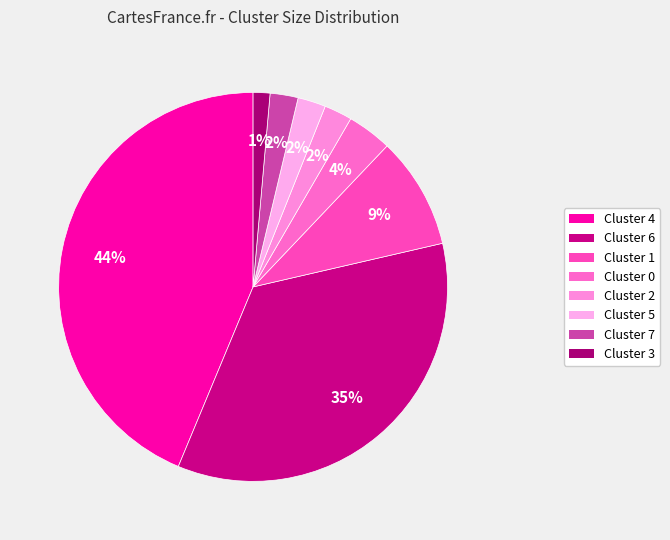

To the nearest percent, what is the average slice percentage?

12%